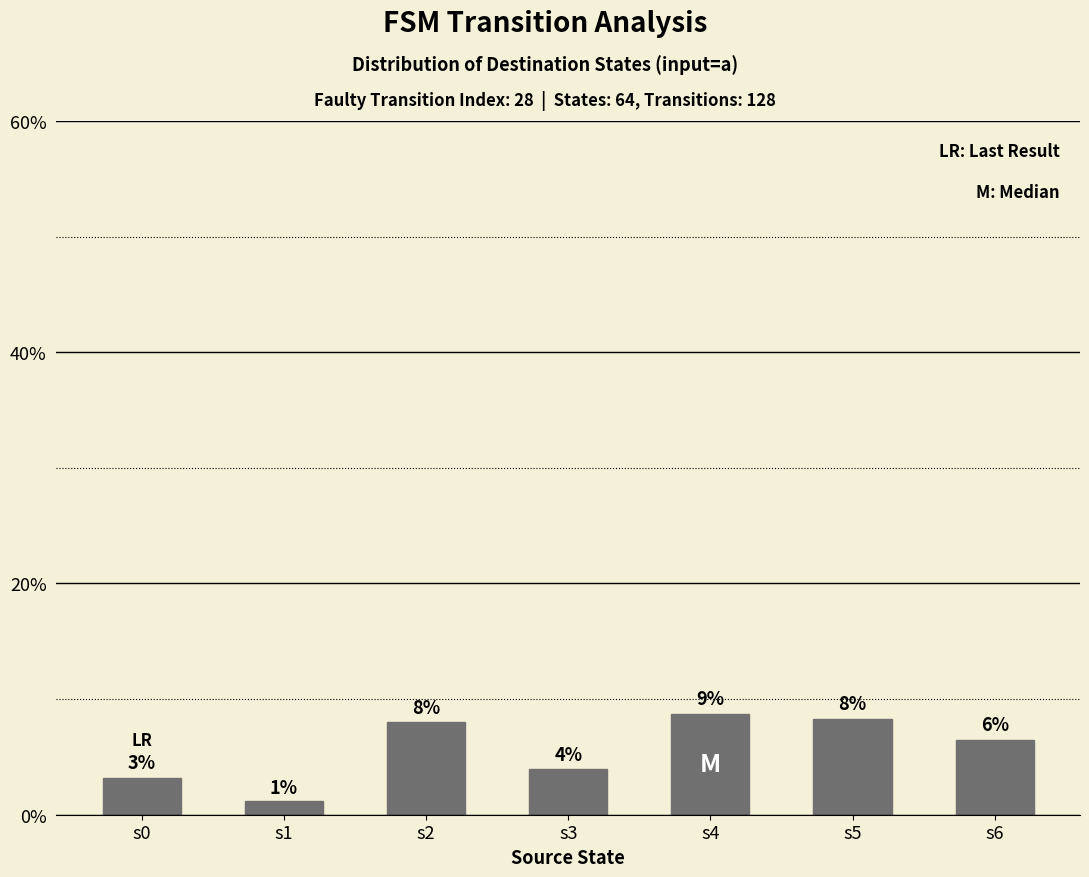

The chart shows a value of 11.4 at s5. True or false?

False